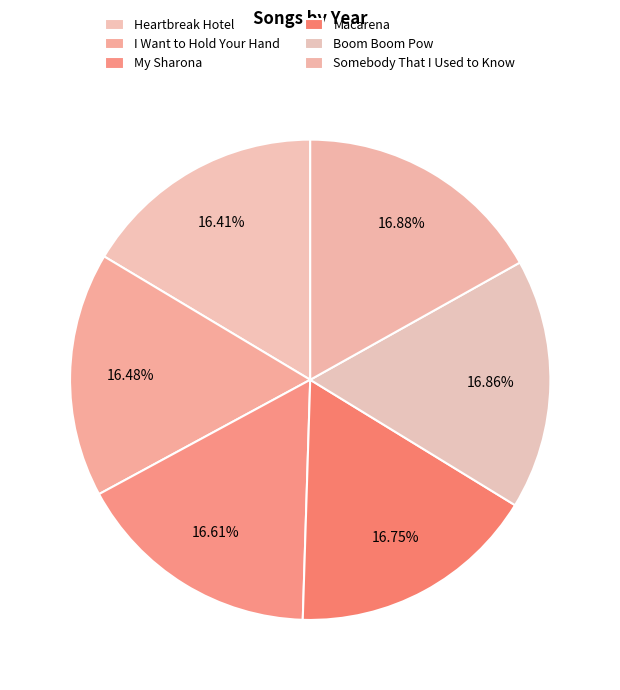

How many slices are in this pie chart?

6